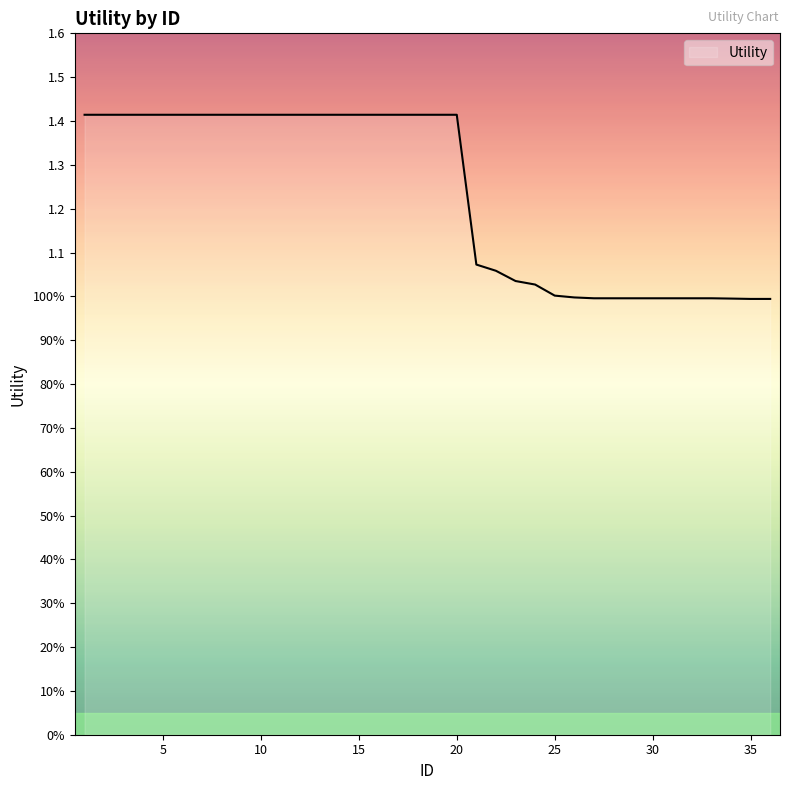

List the labels in order of value, largest first.

1, 2, 3, 4, 5, 6, 7, 8, 9, 10, 11, 12, 13, 14, 15, 16, 17, 18, 19, 20, 21, 22, 23, 24, 25, 26, 27, 28, 29, 30, 31, 32, 33, 34, 35, 36